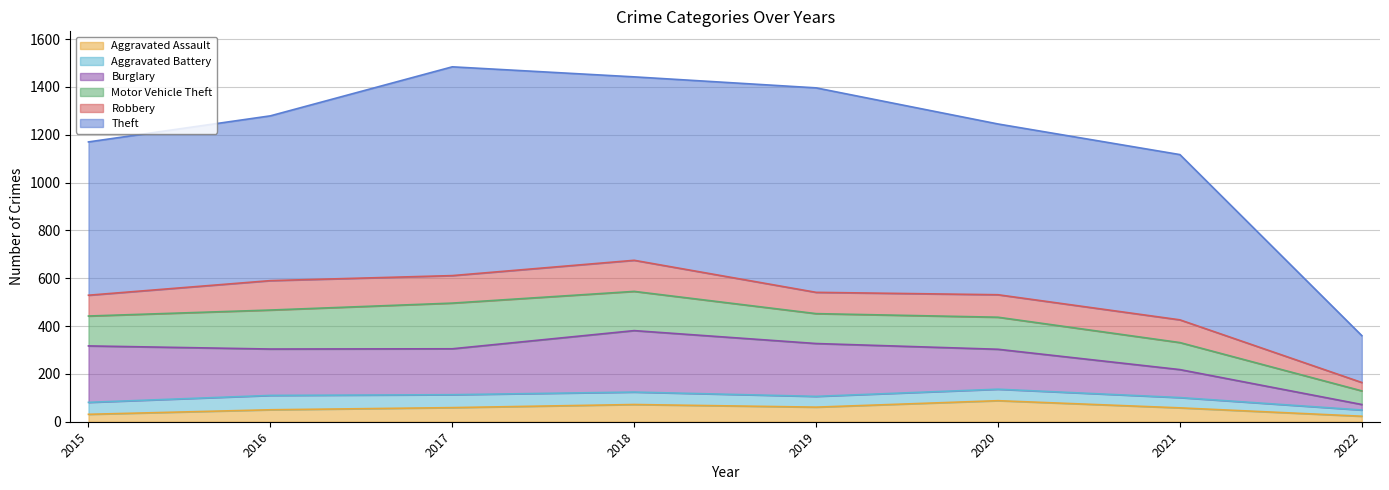

What is the sum of all Robbery values?

768